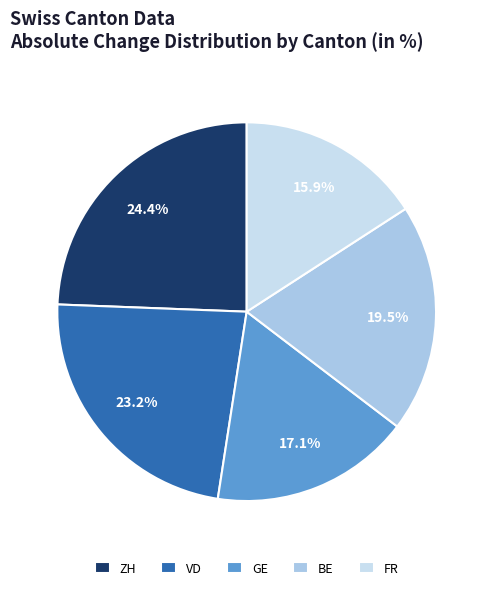

Does any single category account for the majority?

No